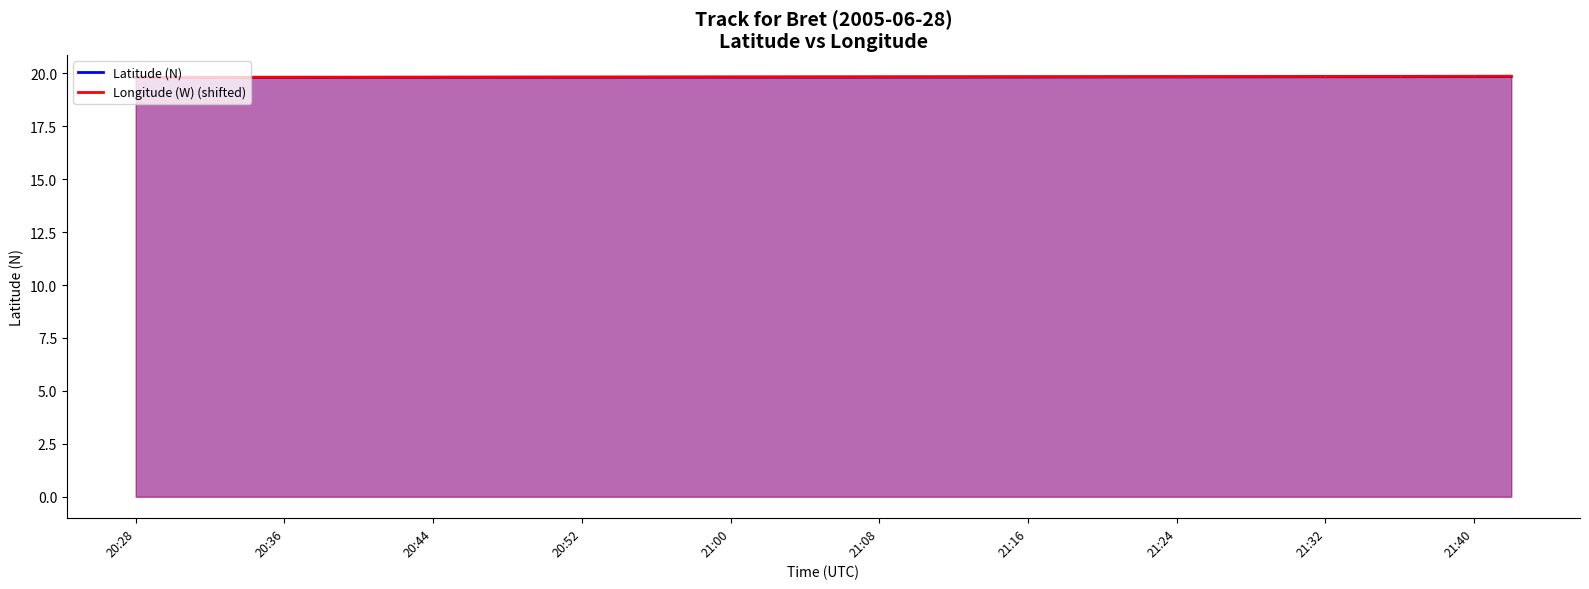

How many lines are shown in the chart?

2